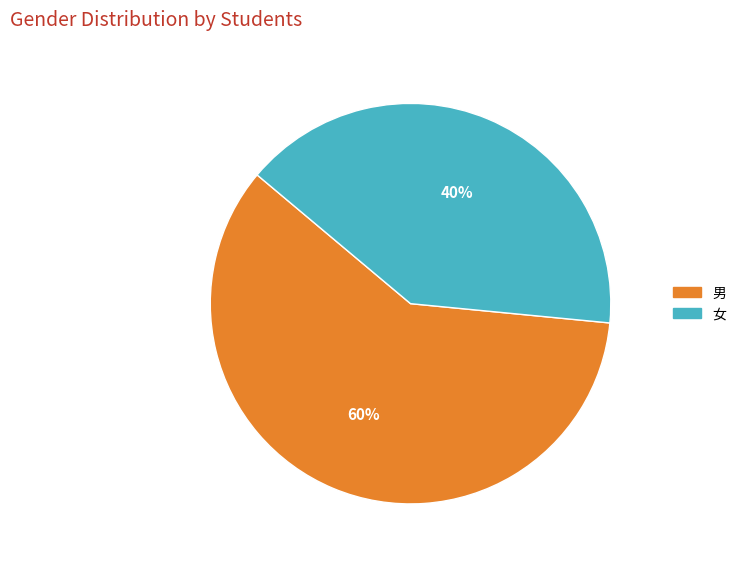

To the nearest percent, what is the average slice percentage?

50%